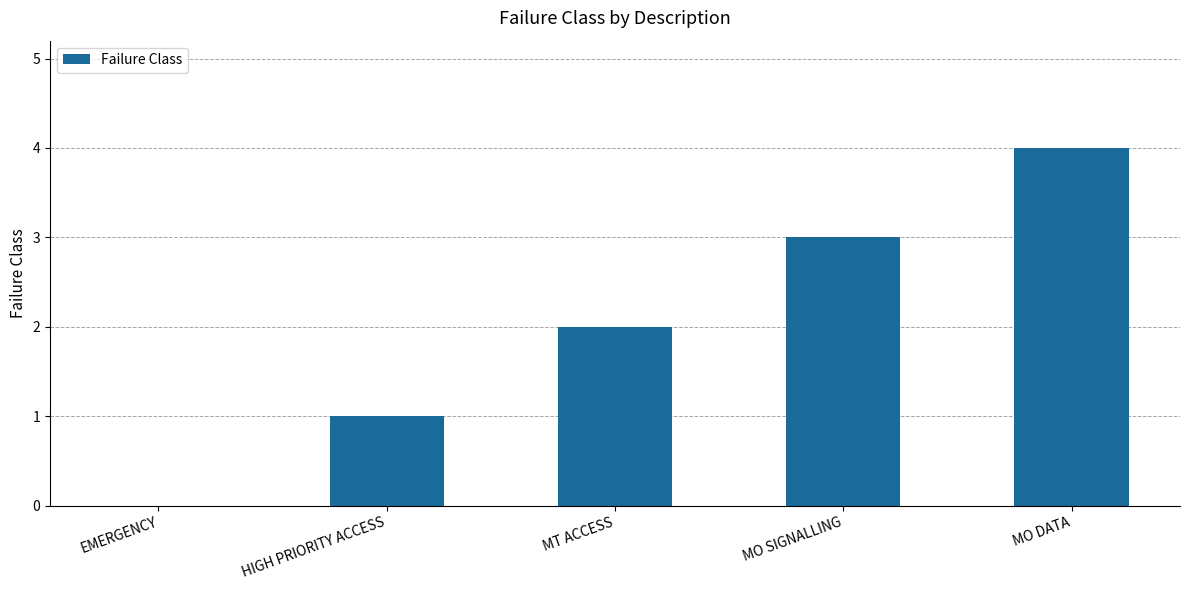

Which has a higher value, MO SIGNALLING or MT ACCESS?

MO SIGNALLING